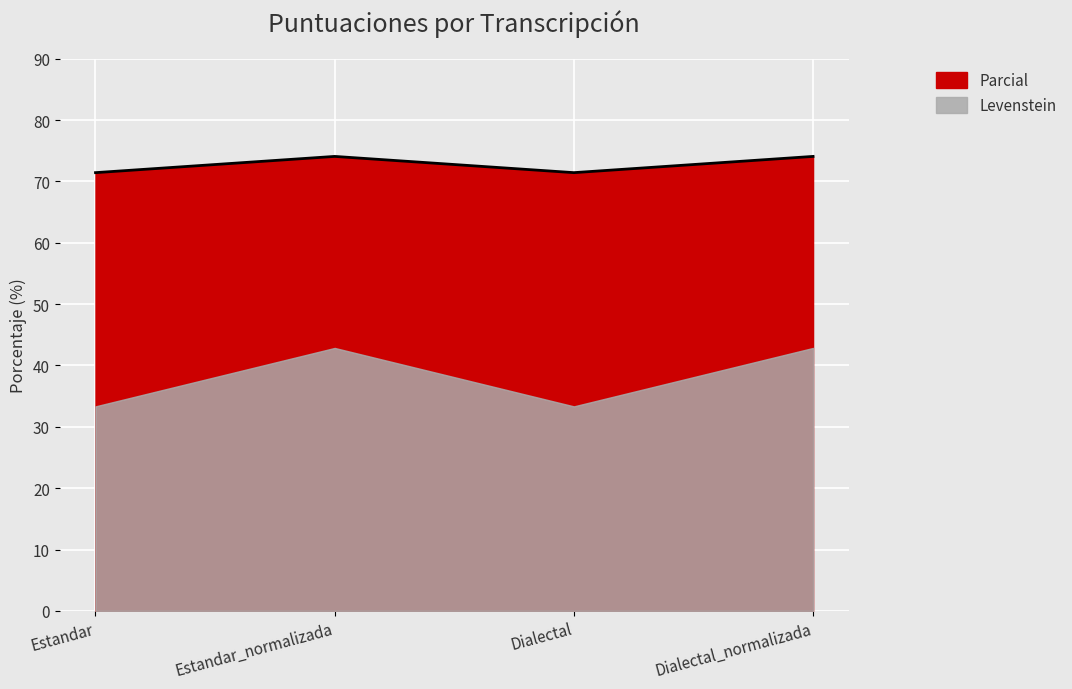

What is the difference between the maximum and second lowest values?

2.6